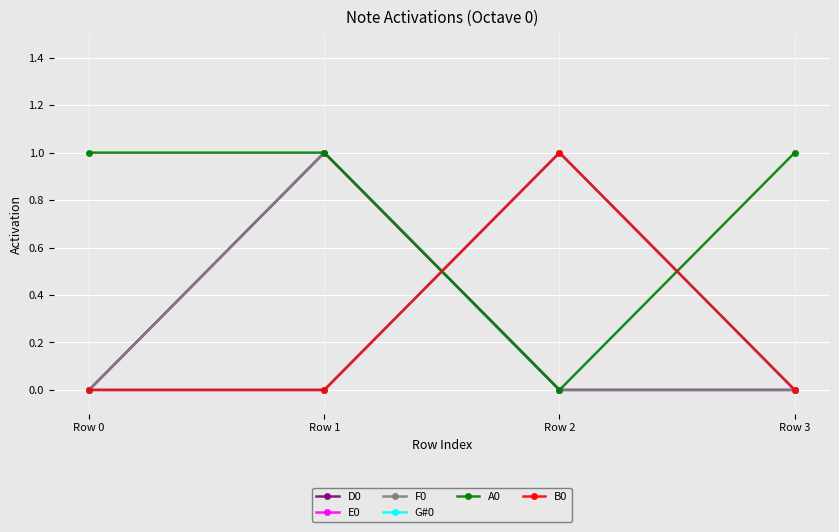

Reading right to left, list all the values displayed in this chart.

D0: 0	0	1	0
E0: 0	1	0	0
F0: 0	0	1	0
G#0: 0	1	0	0
A0: 1	0	1	1
B0: 0	1	0	0